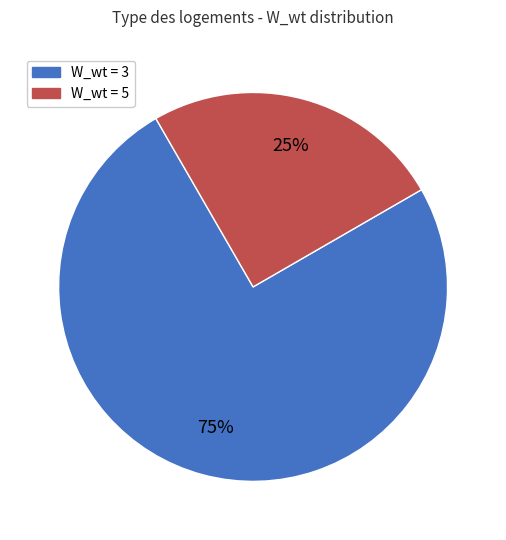

Is it true that W_wt = 3 is 70% of the pie?

False